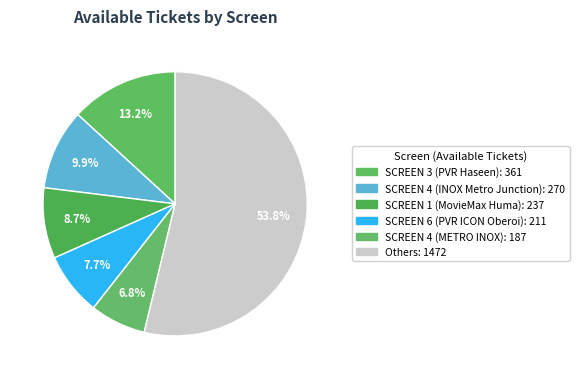

How many slices are in this pie chart?

6